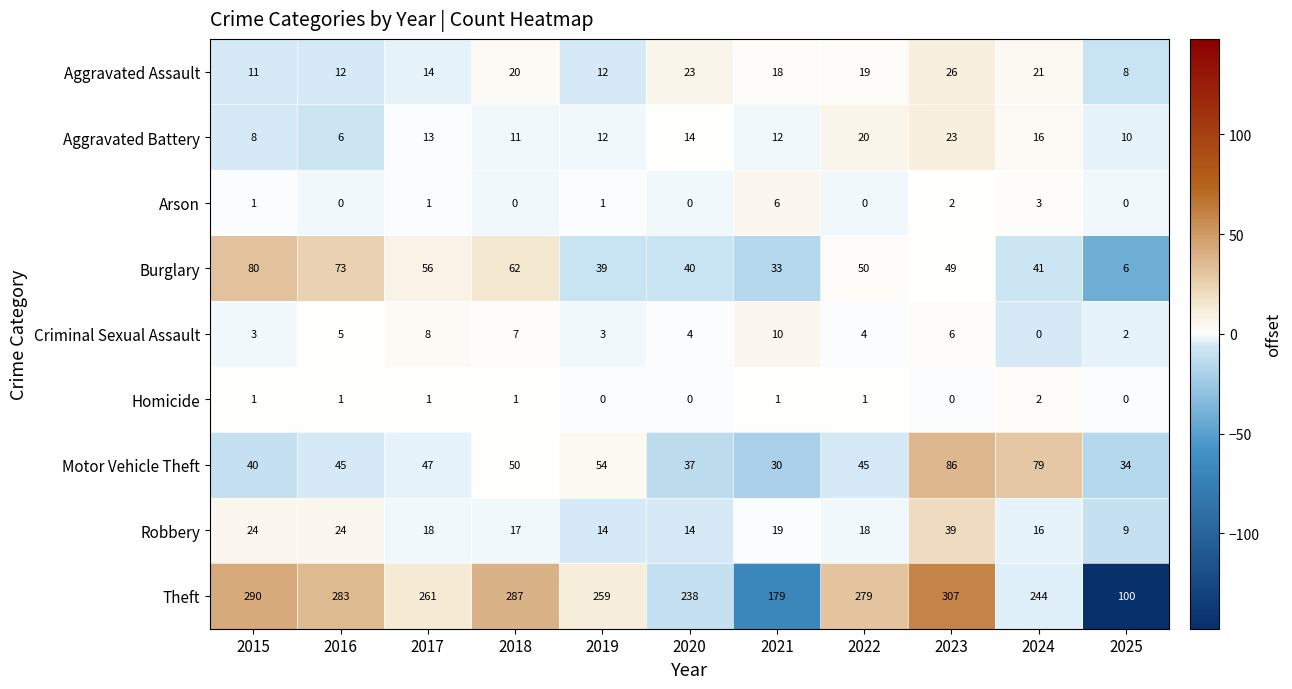

At which category does the chart reach its peak across all series?

2023